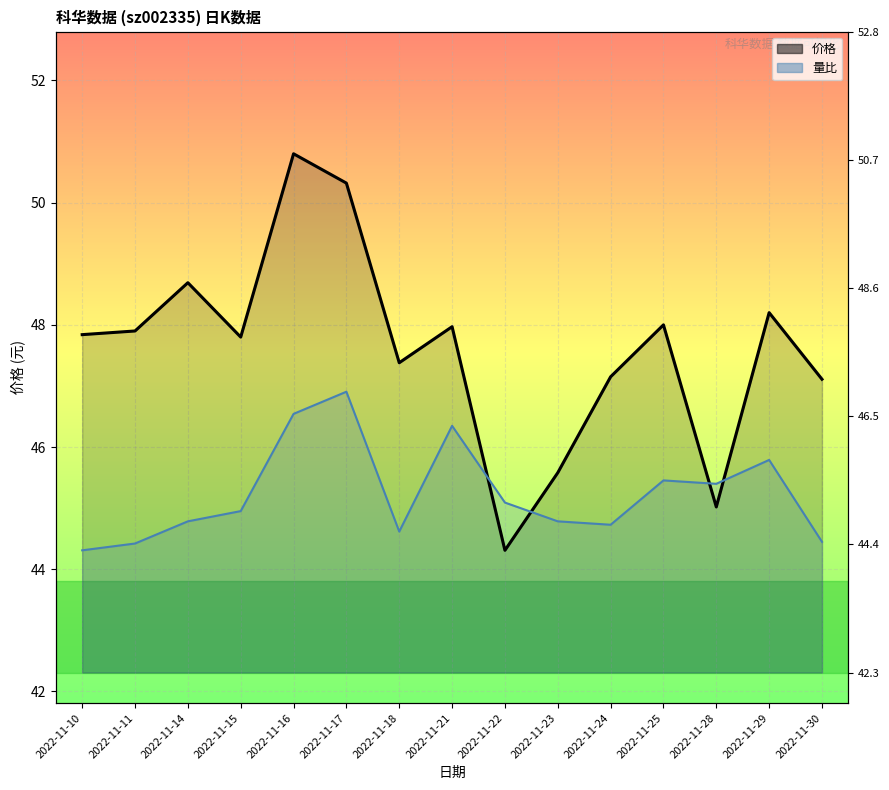

How many times do 量比 and 价格 cross each other?

4